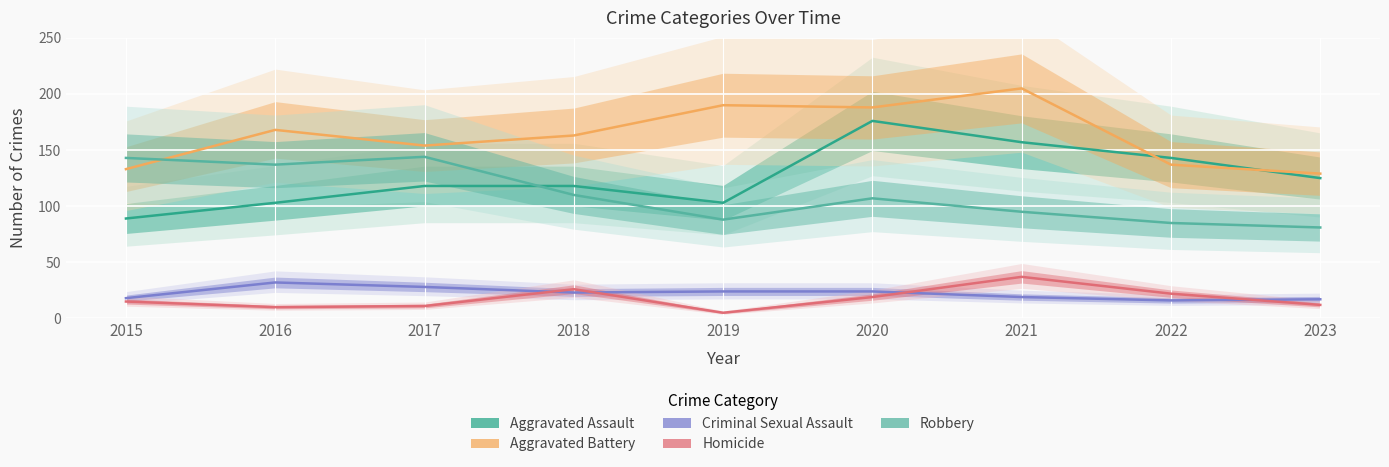

What is the total value across all series at 2020?

514